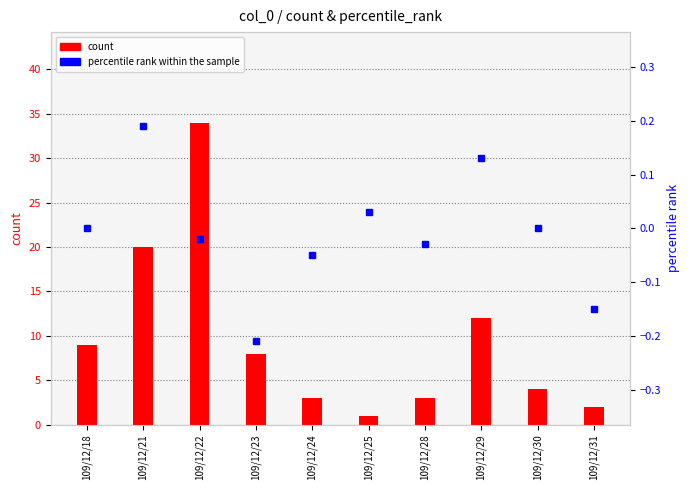

At how many categories does at least one series exceed 19?

2